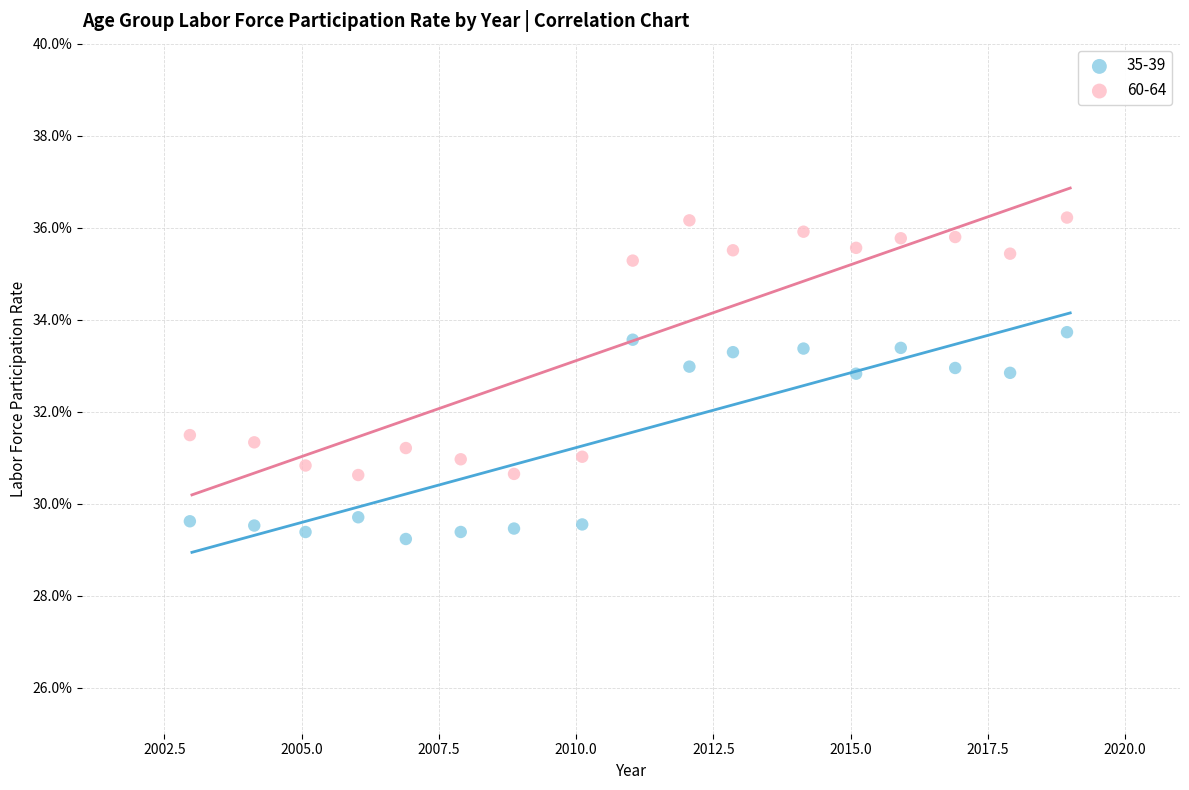

What are all the series names shown in the legend?

35-39, 60-64